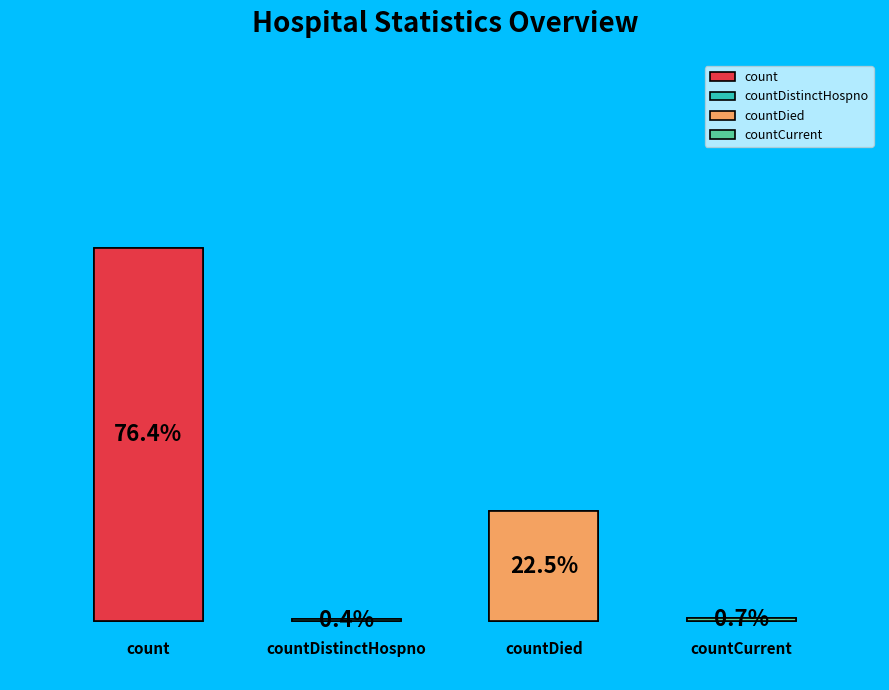

Which category has the smallest portion of the pie?

1.0